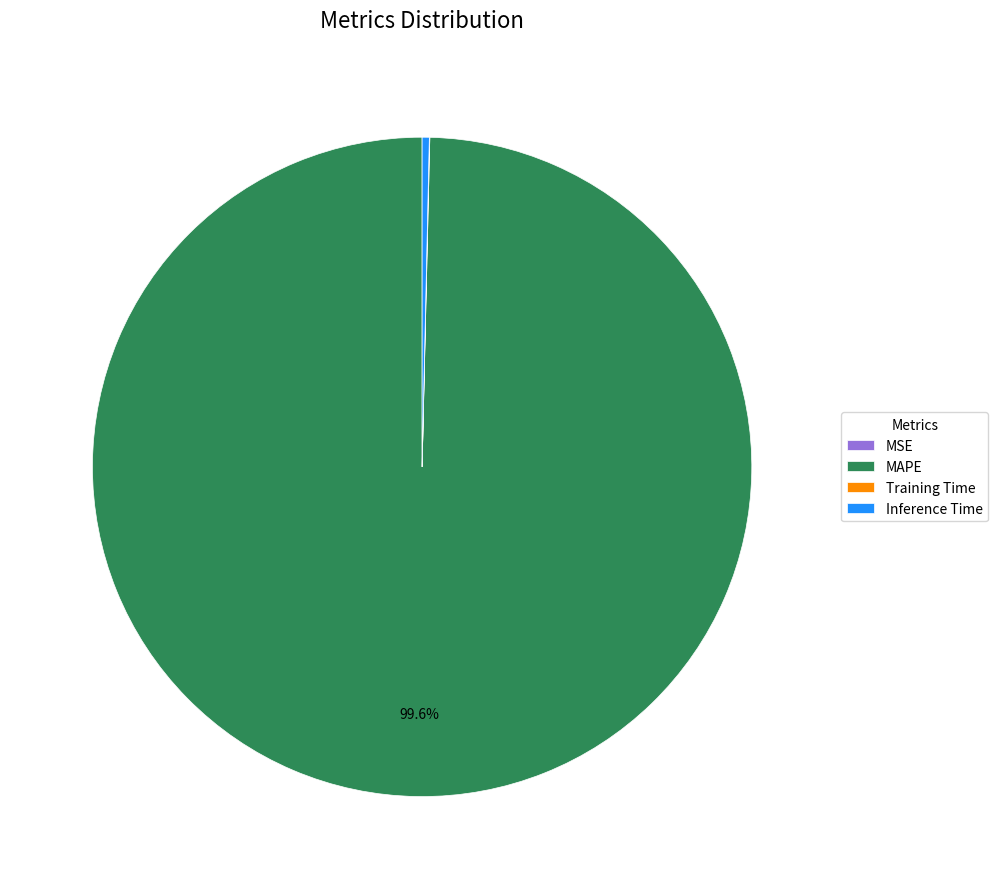

Which slice is the largest?

MAPE